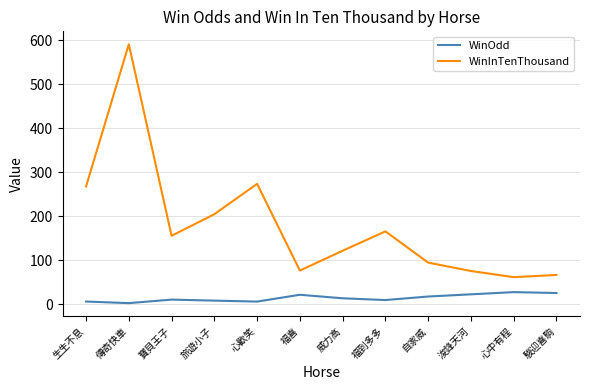

Which series has the widest spread of values?

WinInTenThousand